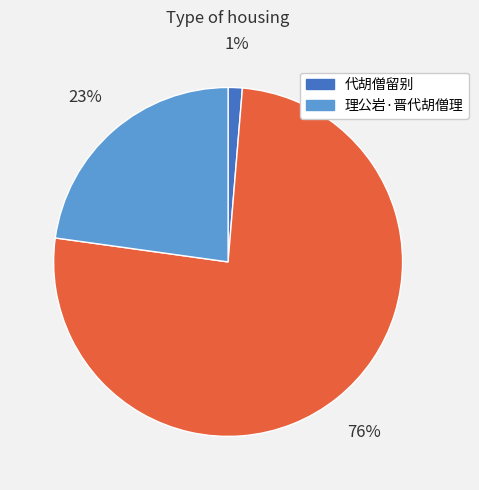

To the nearest percent, what is the average slice percentage?

33%